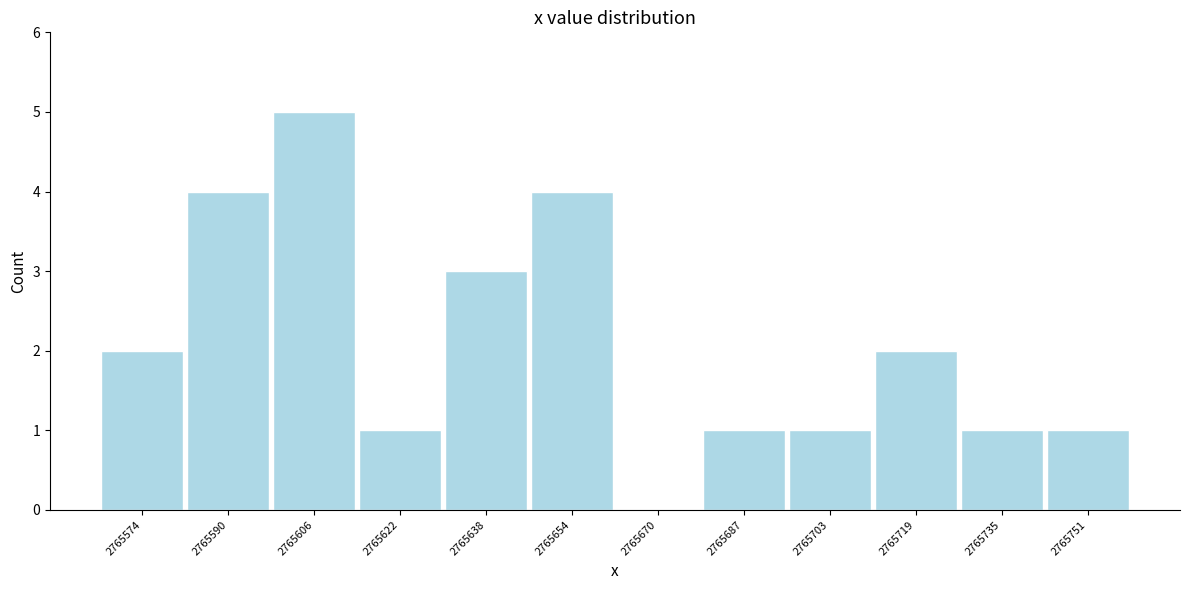

Reading left to right, transcribe this chart: for each bar, give the range it covers on the x-axis and its height. Neither the bar edges nor the heights are printed on the chart, so give them approximately, as read against the axes.

2765566 to 2765582: 2
2765582 to 2765598: 4
2765598 to 2765614: 5
2765614 to 2765630: 1
2765630 to 2765646: 3
2765646 to 2765662: 4
2765662 to 2765678: 0
2765678 to 2765694: 1
2765694 to 2765710: 1
2765710 to 2765726: 2
2765726 to 2765744: 1
2765744 to 2765760: 1